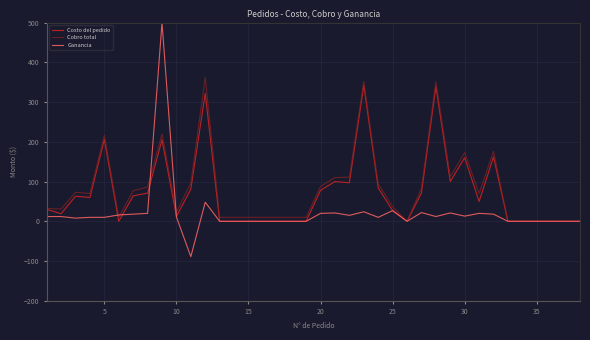

Which series has the widest spread of values?

Ganancia